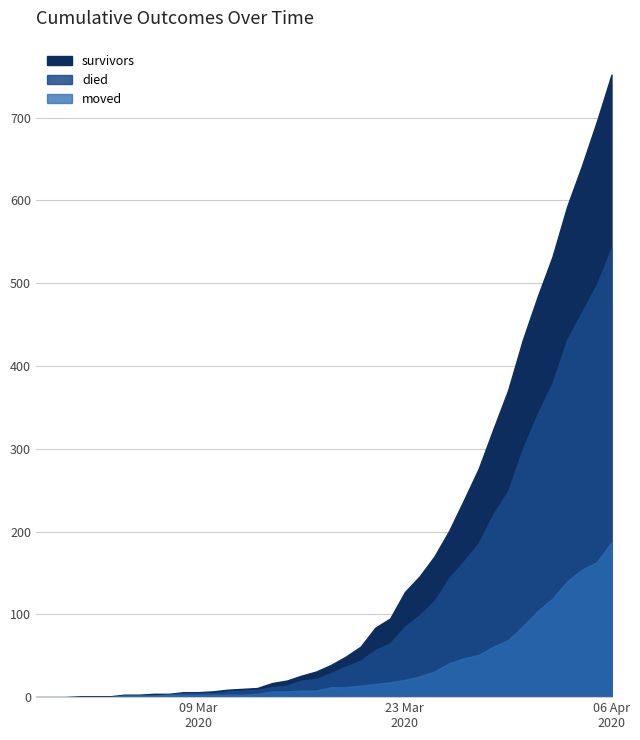

Which has a higher value, 2020-03-09 or 2020-03-18?

2020-03-18